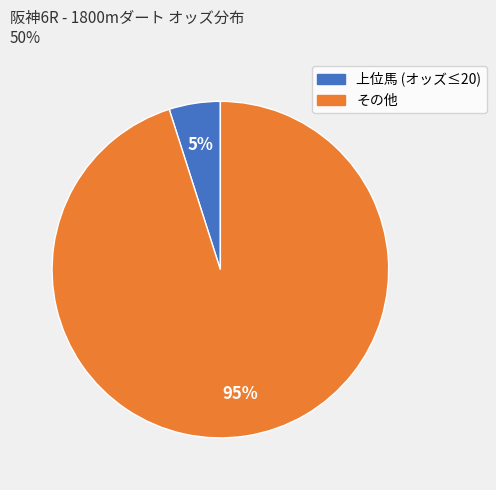

To the nearest percent, what is the average slice percentage?

50%